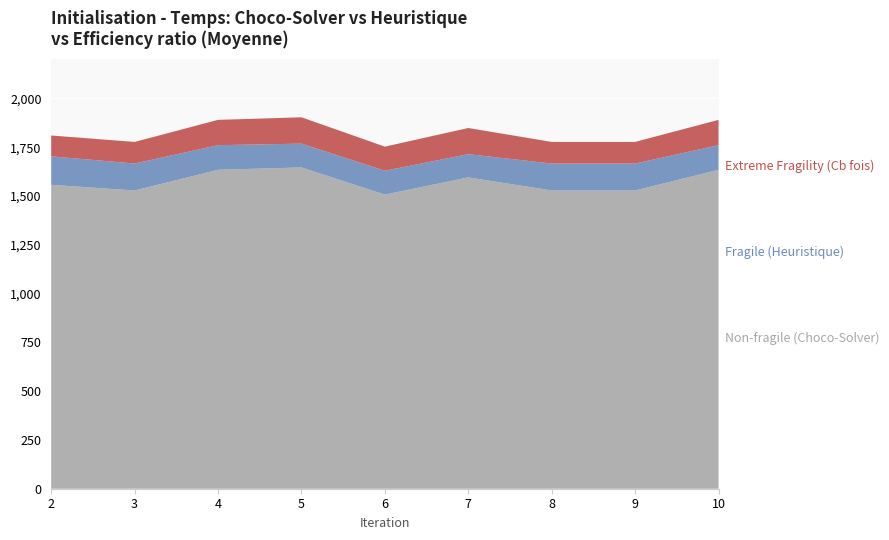

What is the total value across all series at 4?

1889.7